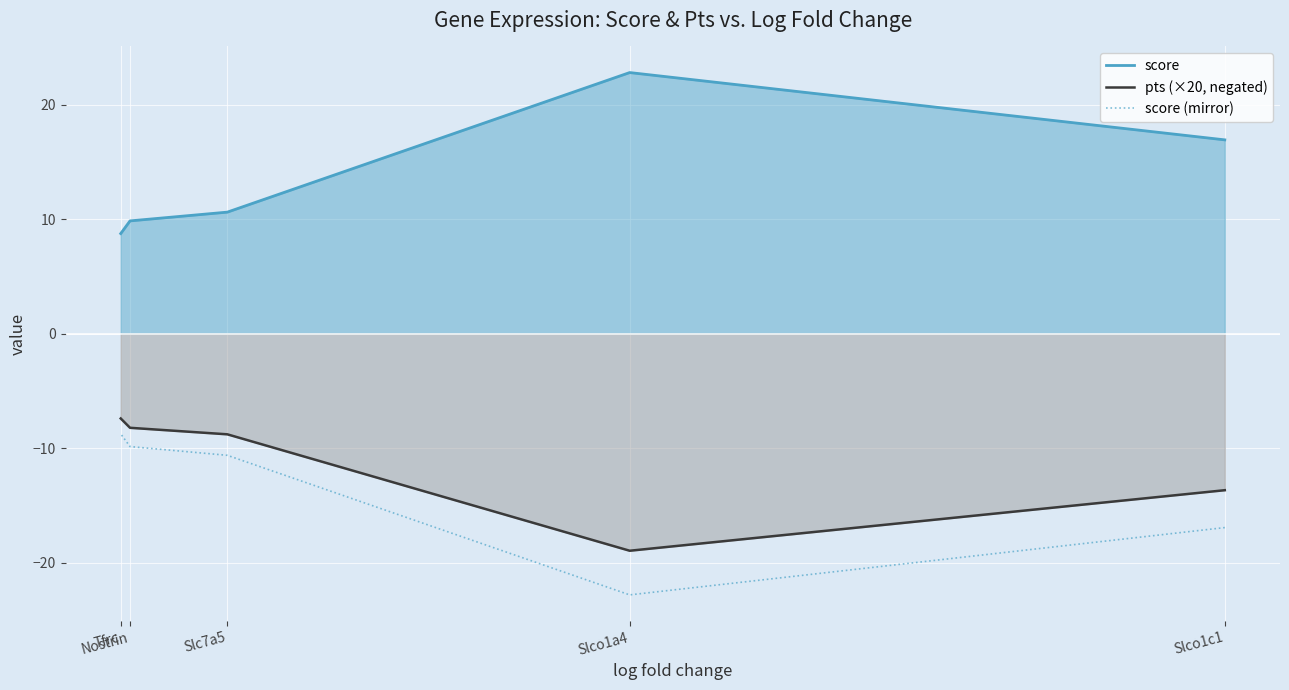

At which label is pts (×20, negated) closest to -13?

Slco1c1